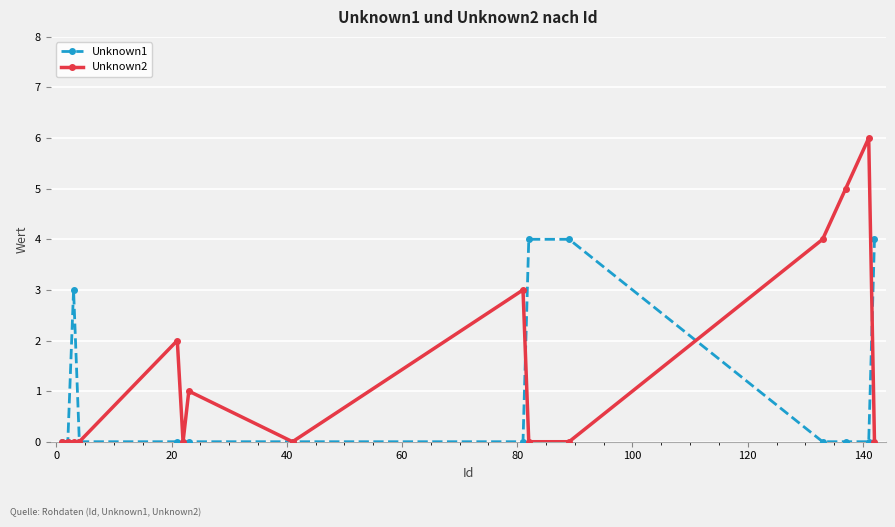

Rank the series by their average value, from lowest to highest.

Unknown1, Unknown2